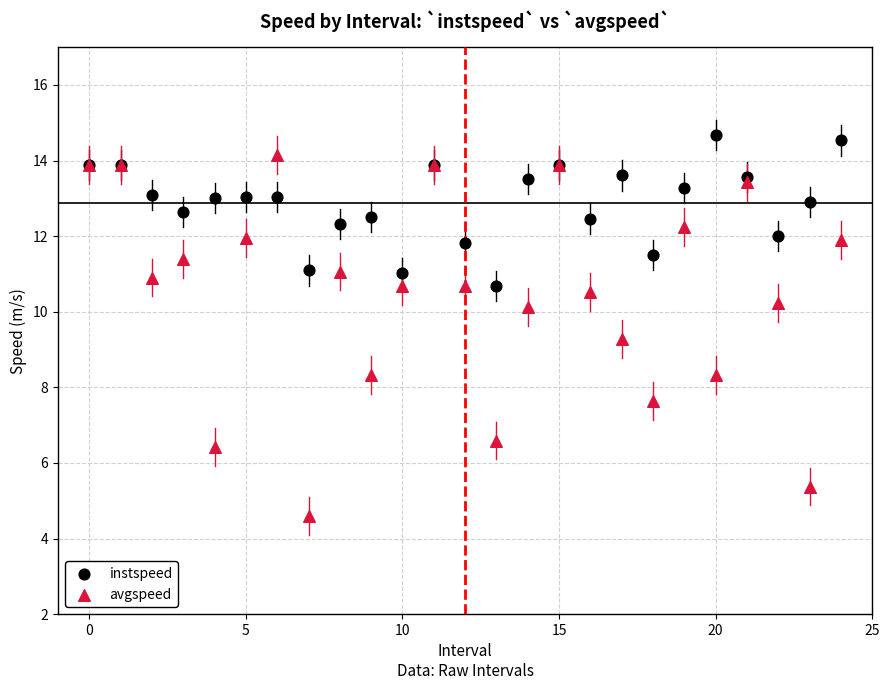

Across all series, what Y value is closest to 9?

9.3